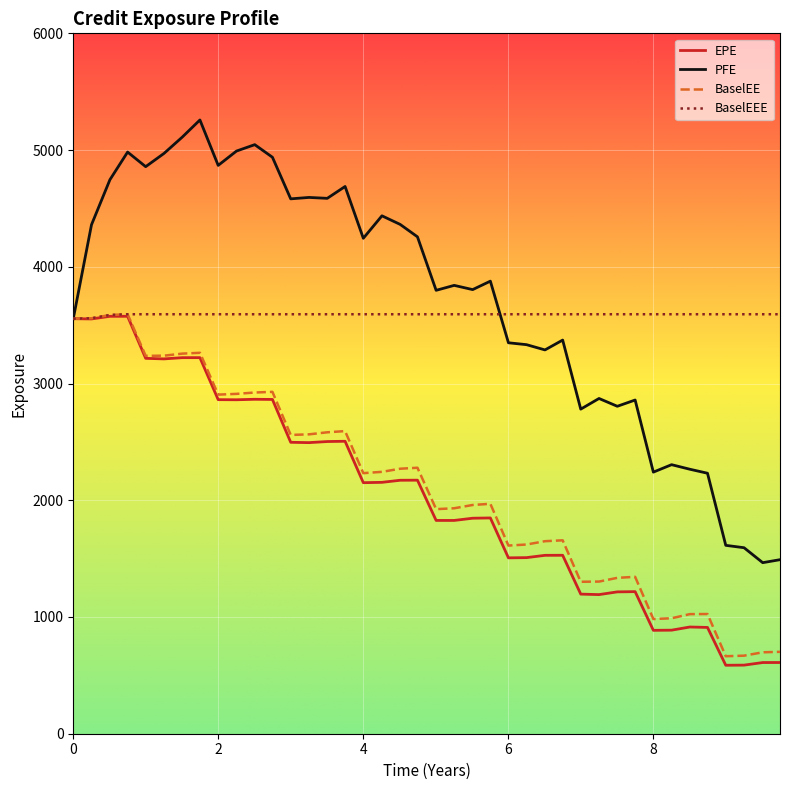

Which series has the largest range (max minus min)?

PFE